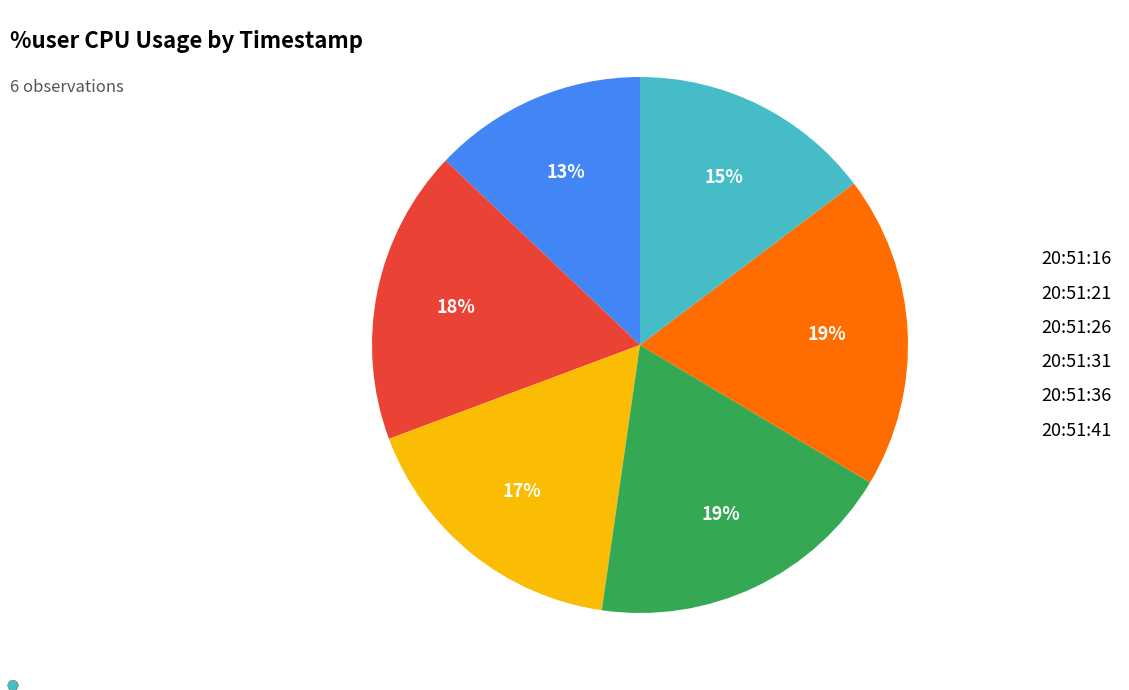

Which has a higher value, 20:51:16 or 20:51:26?

20:51:26